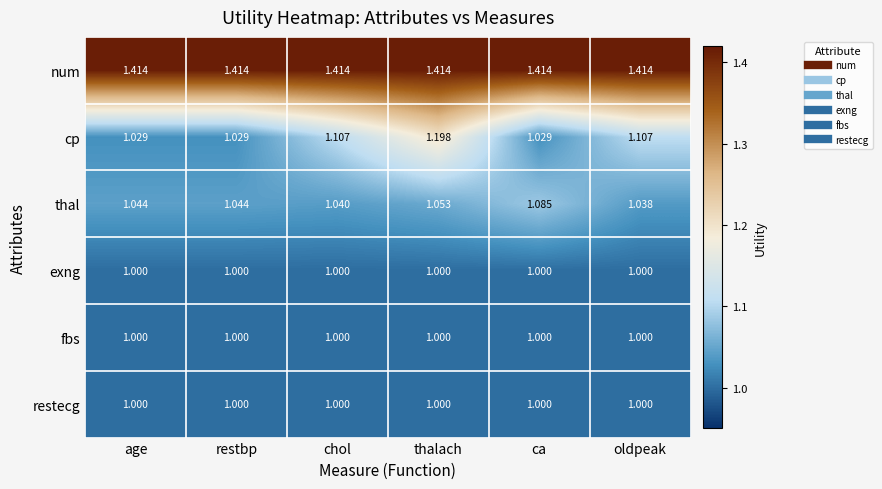

Which series changed the most between restbp and thalach?

cp